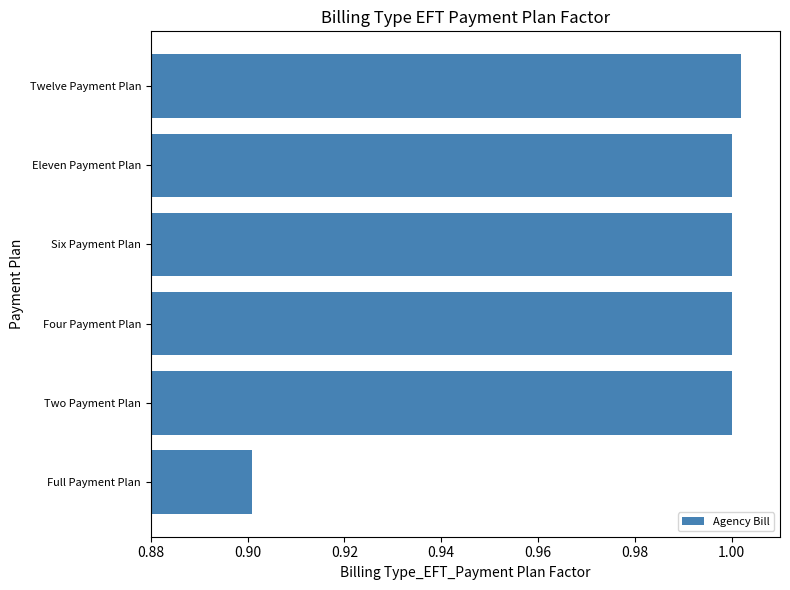

At which category does the chart reach its peak across all series?

Twelve Payment Plan